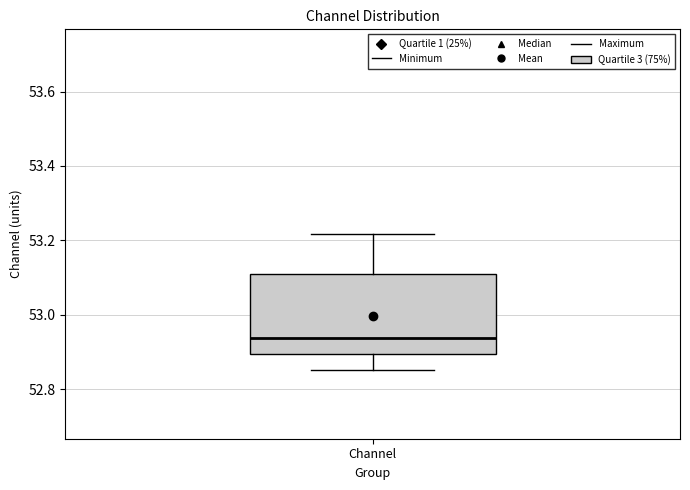

Read this box plot against the y-axis: the position of the median line, the range covered by the box, and the ends of both whiskers. The values are not printed on the chart, so give them approximately, as read against the axis.

median 52.94, box 52.90 to 53.10, whiskers 52.86 to 53.22